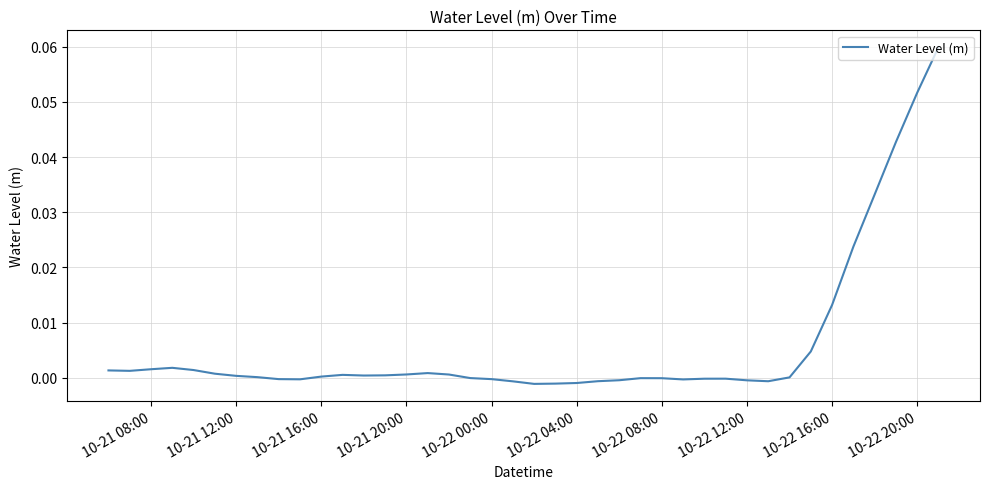

Reading left to right, list all the values displayed in this chart.

0.0	0.0	0.0	0.0	0.0	0.0	0.0	0.0	-0.0	-0.0	0.0	0.0	0.0	0.0	0.0	0.0	0.0	-0.0	-0.0	-0.0	-0.0	-0.0	-0.0	-0.0	-0.0	-0.0	-0.0	-0.0	-0.0	-0.0	-0.0	-0.0	0.0	0.0	0.0	0.0	0.0	0.0	0.1	0.1